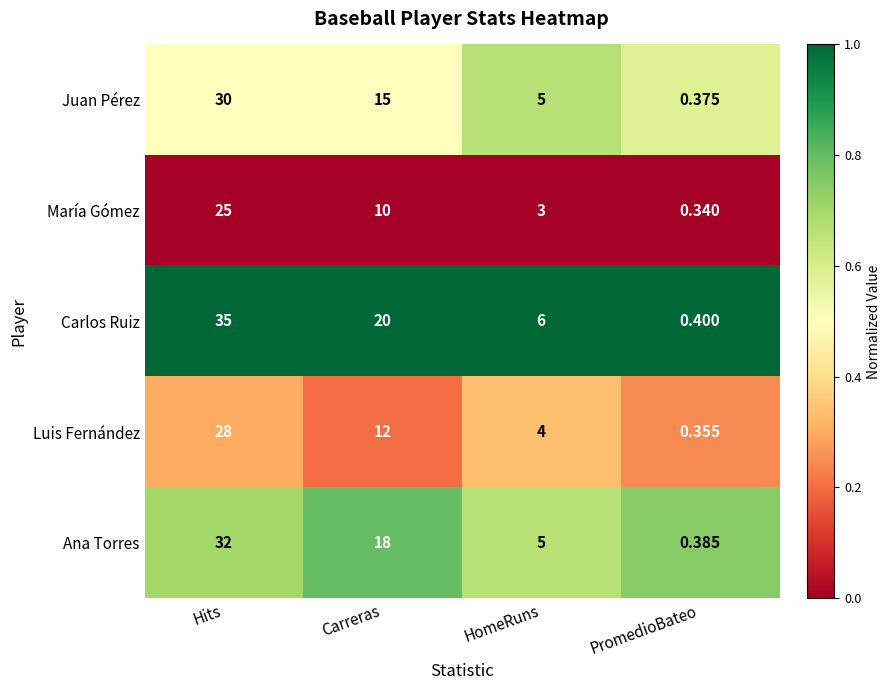

List the series in order of their peak value, lowest first.

María Gómez, Luis Fernández, Juan Pérez, Ana Torres, Carlos Ruiz